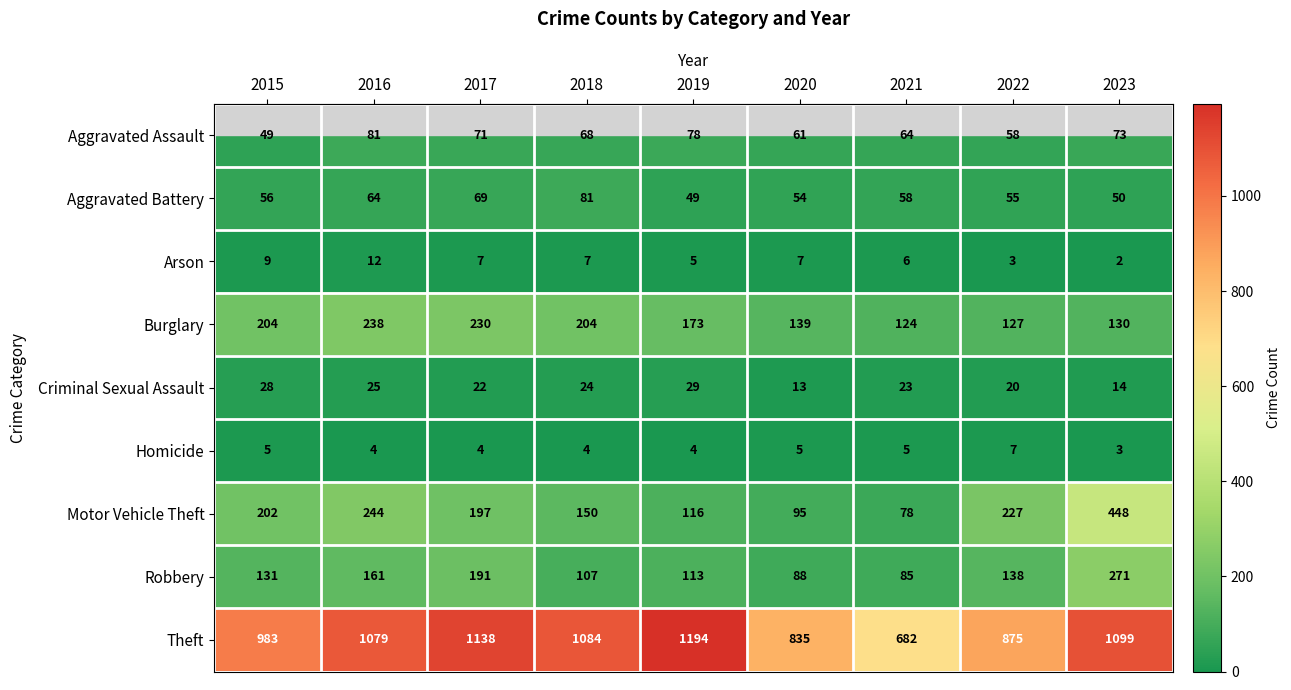

Rank the series at 2018 from lowest to highest value.

Homicide, Arson, Criminal Sexual Assault, Aggravated Assault, Aggravated Battery, Robbery, Motor Vehicle Theft, Burglary, Theft